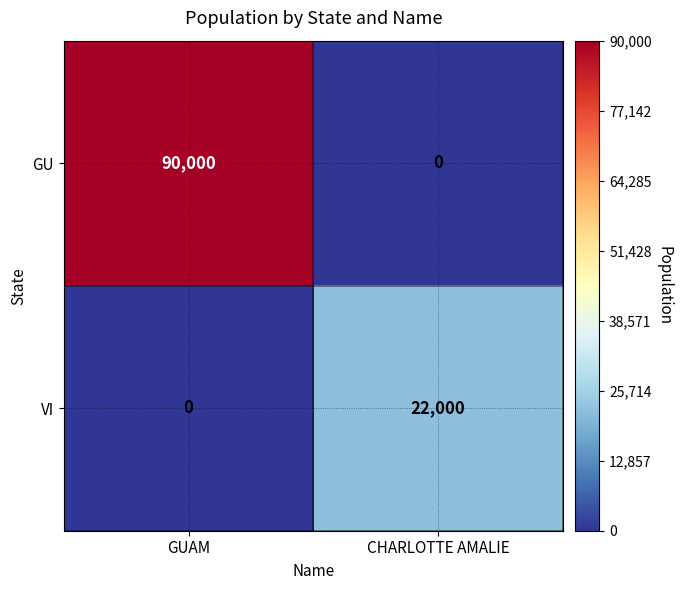

The VI series shows 14436 at CHARLOTTE AMALIE. True or false?

False